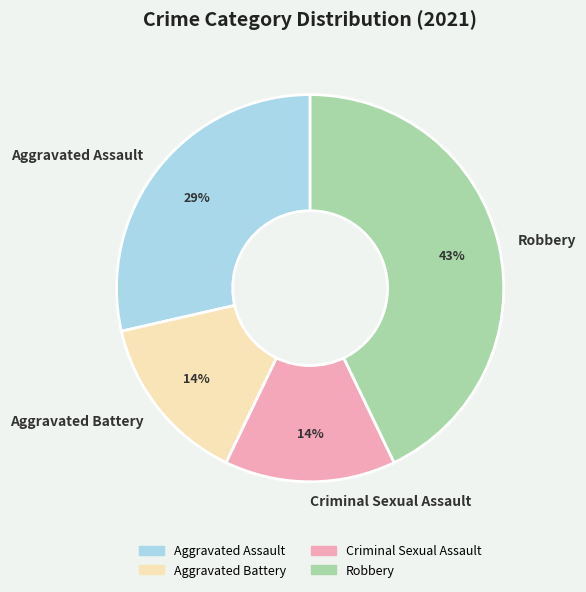

To the nearest percent, what portion does Aggravated Battery represent?

14%